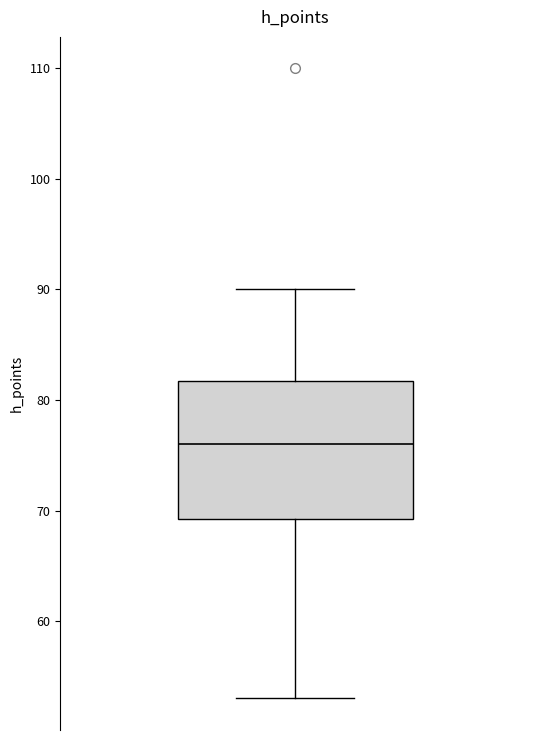

Where is the lower edge of the box on the y-axis? The values are not printed on the chart, so give them approximately, as read against the axis.

69